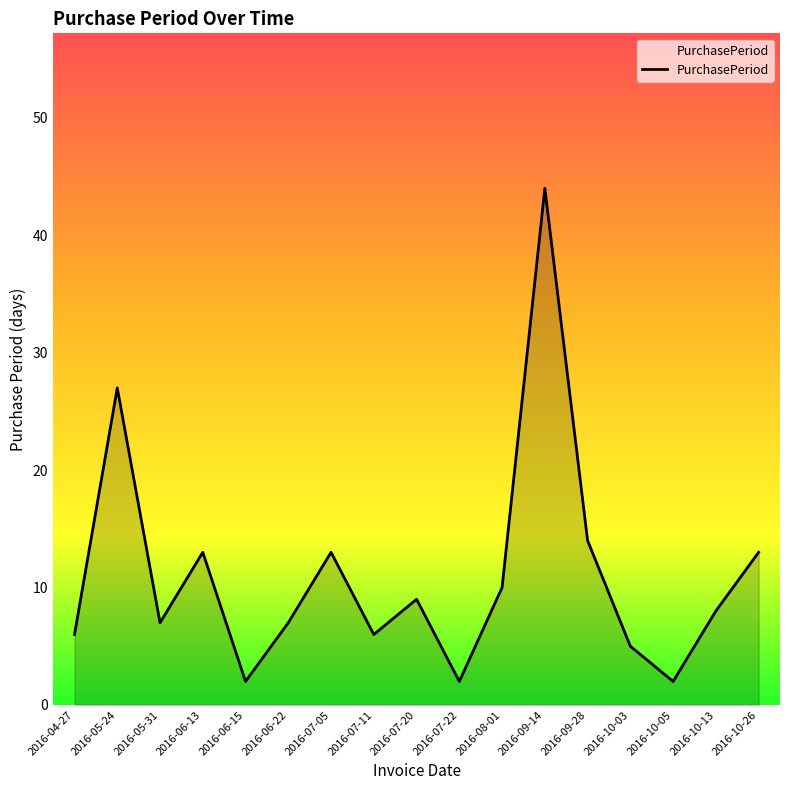

What is the average value?

11